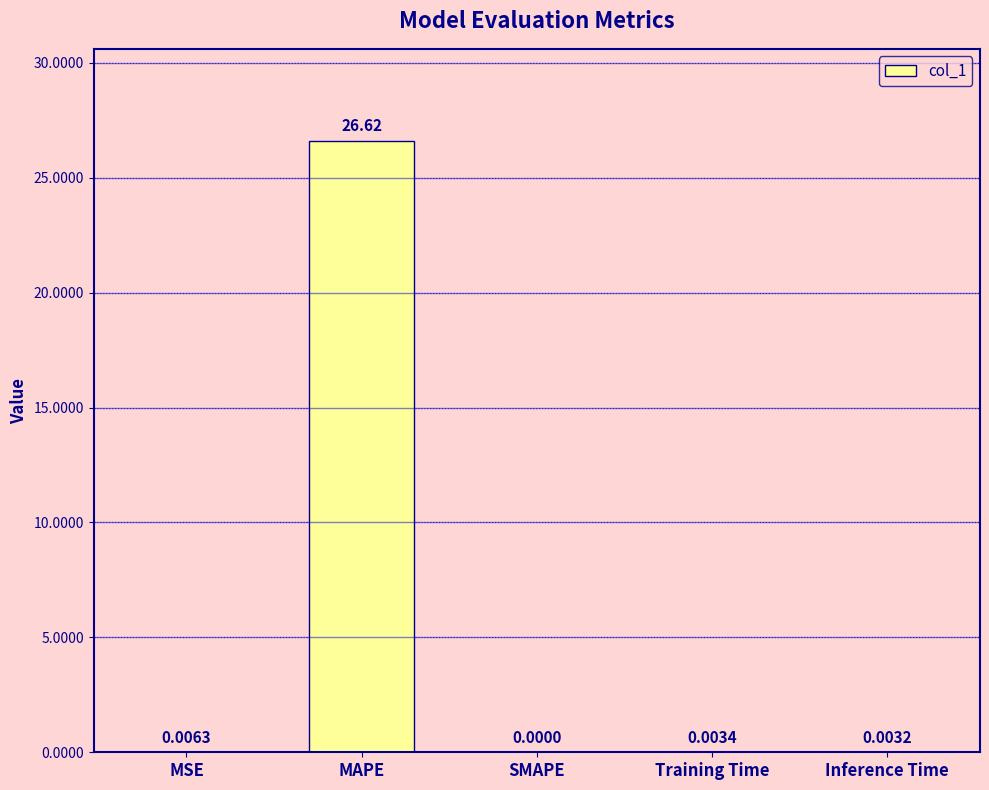

Which has a higher value, Training Time or MAPE?

MAPE